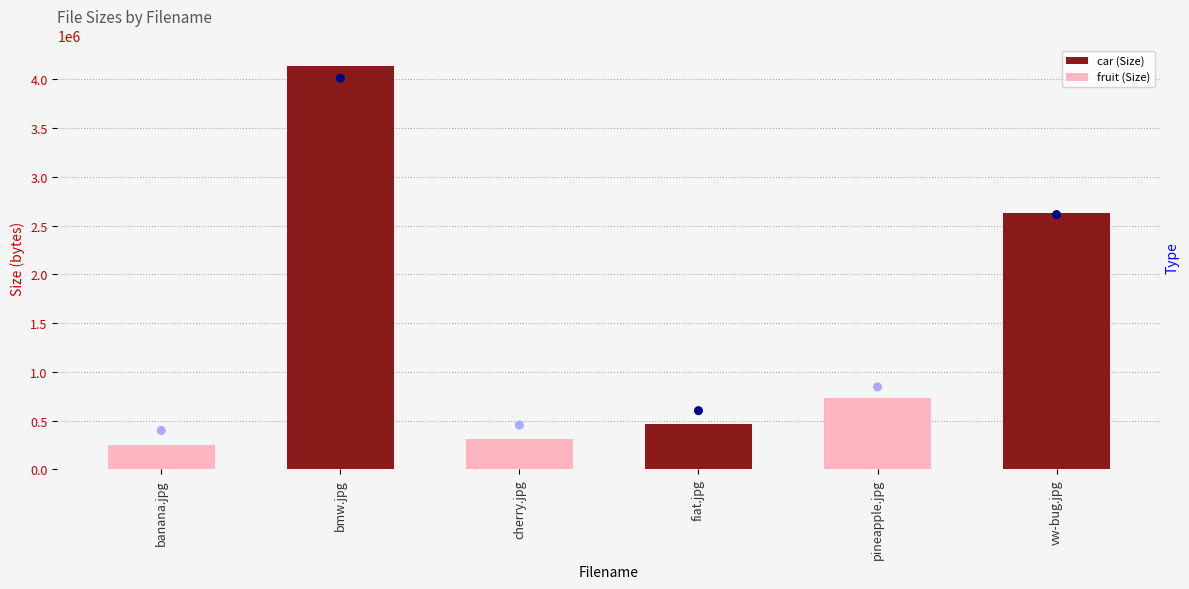

At which category is the sum across all series the highest?

bmw.jpg